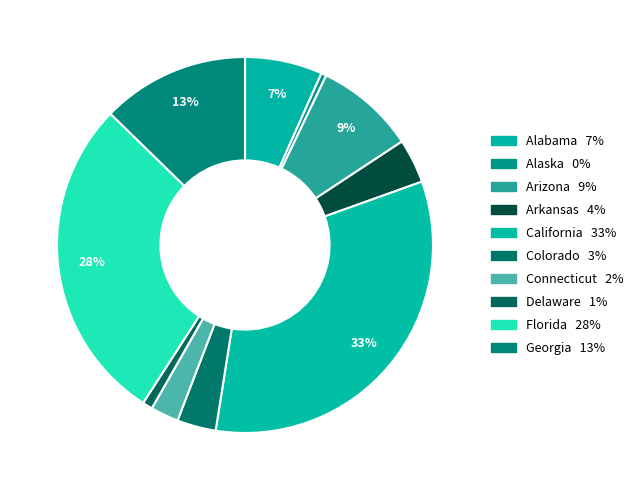

How many slices are in this pie chart?

10